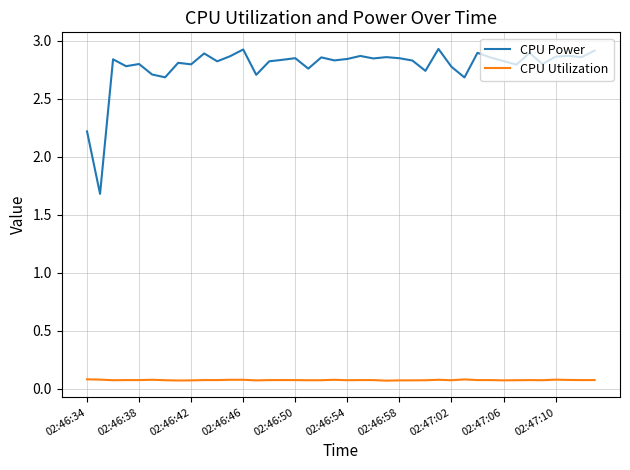

What is the difference between the maximum and minimum values in the CPU Power series?

1.3